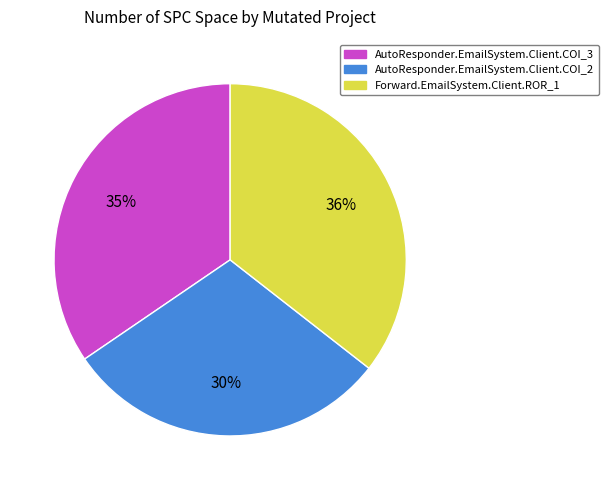

Which category has the smallest portion of the pie?

AutoResponder.EmailSystem.Client.COI_2